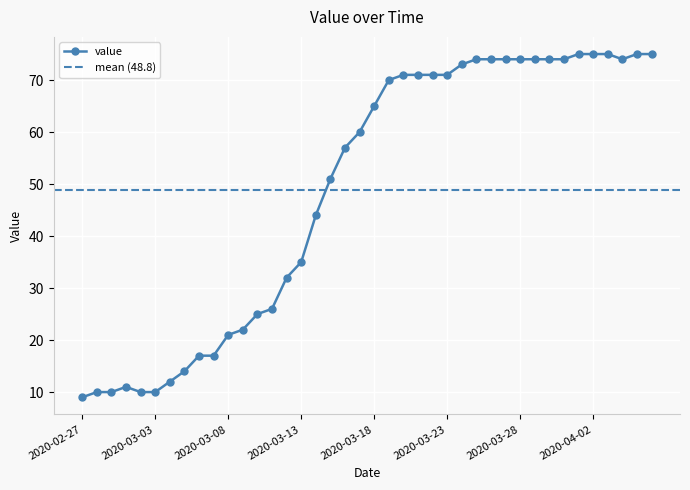

What is the maximum value shown in the chart?

75